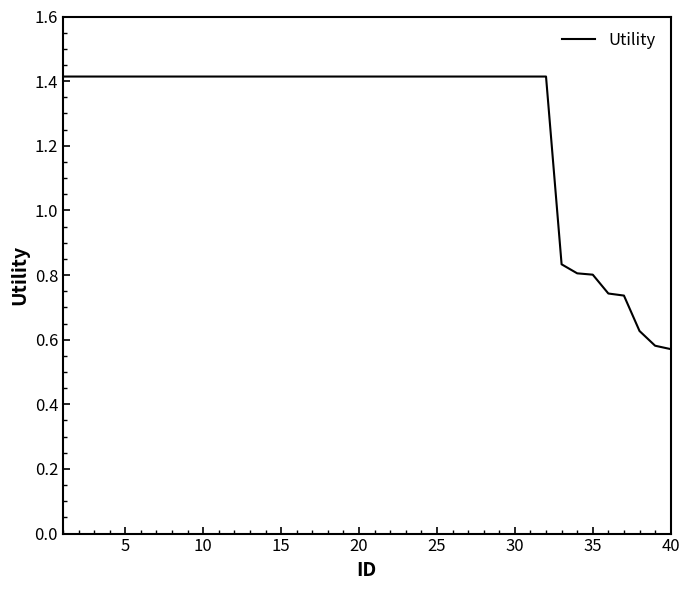

What is the difference between the maximum and minimum values?

0.8